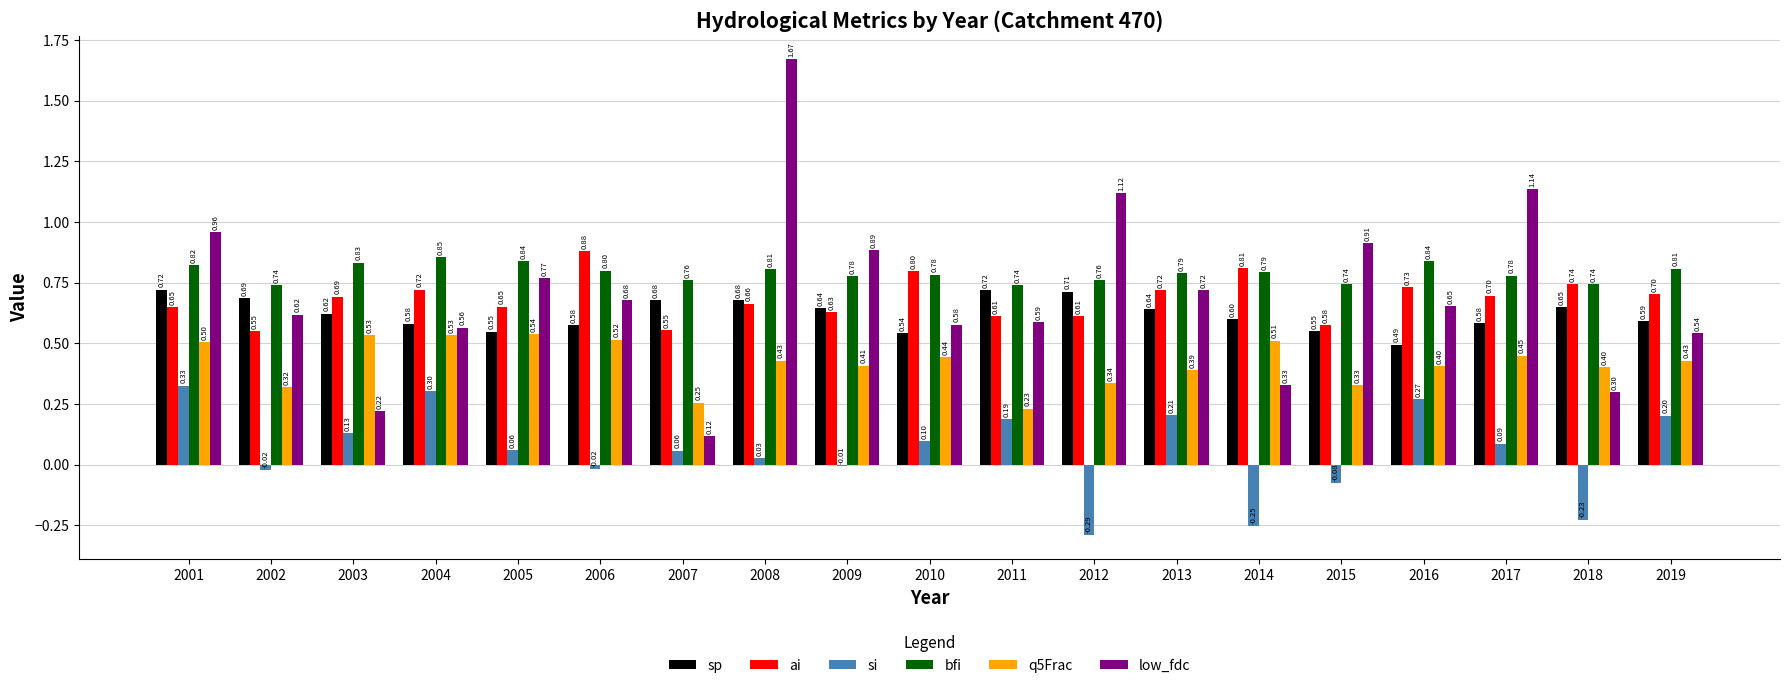

Is it true that sp equals 0.6 at 2019?

True